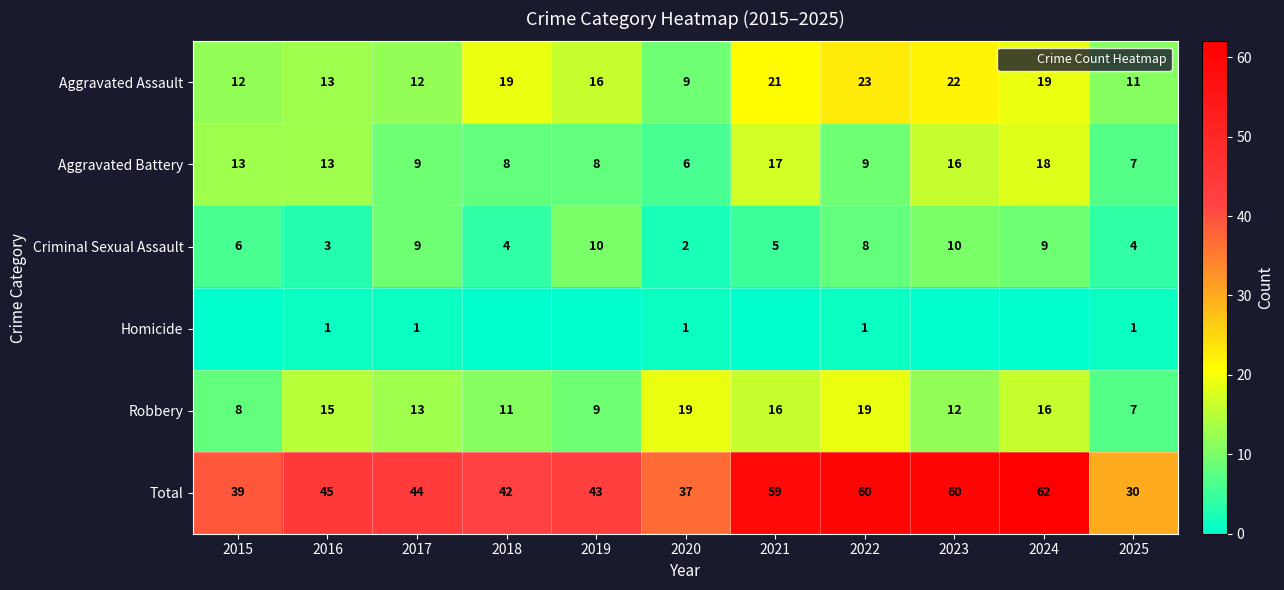

Which series has the largest total across all categories?

Total